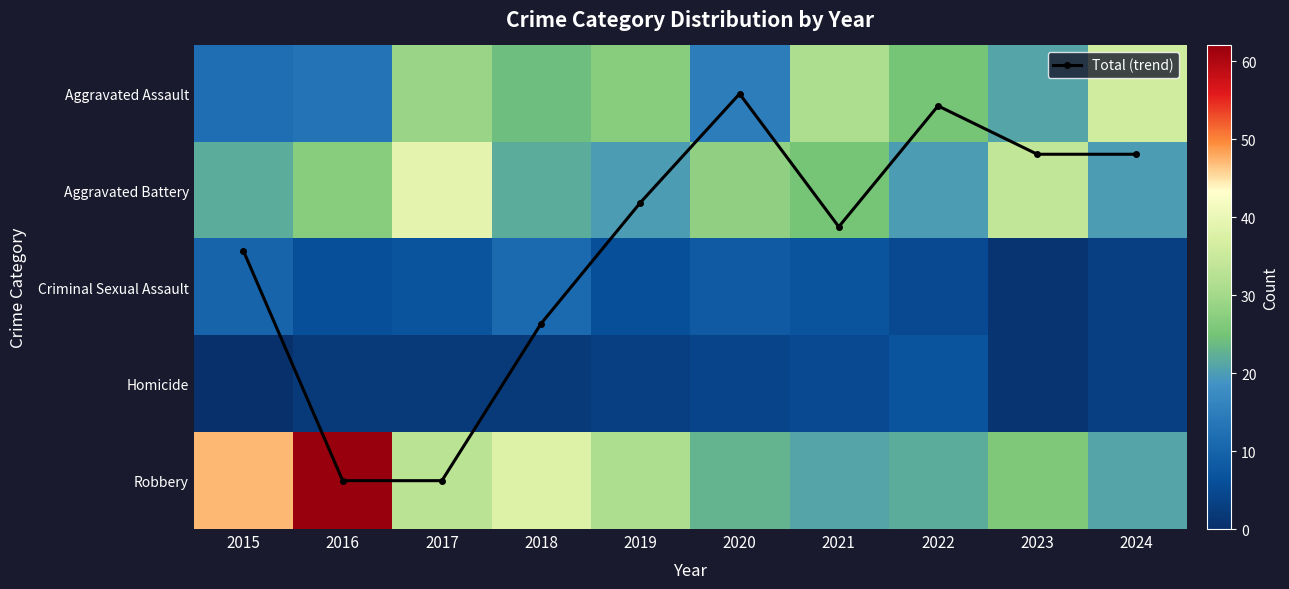

Which has a higher value, 2019 or 2020?

2019